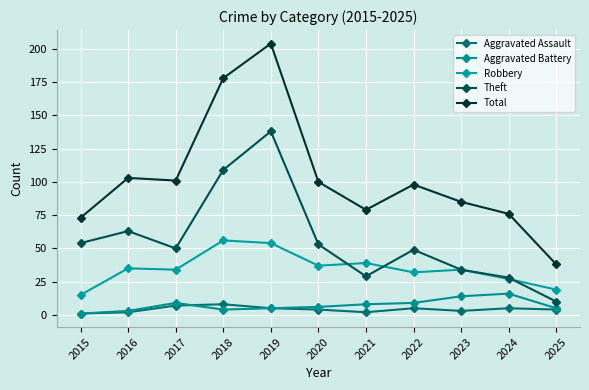

What is the minimum value for Aggravated Battery?

1